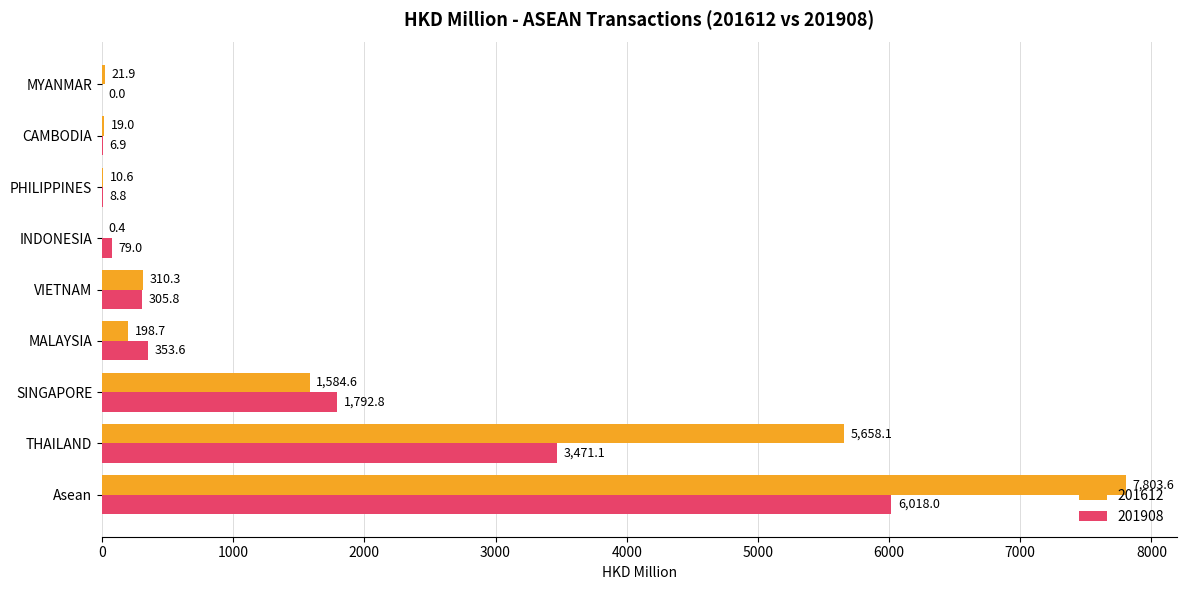

Is the value of 201908 at Asean greater than the value of 201612 at MYANMAR?

Yes